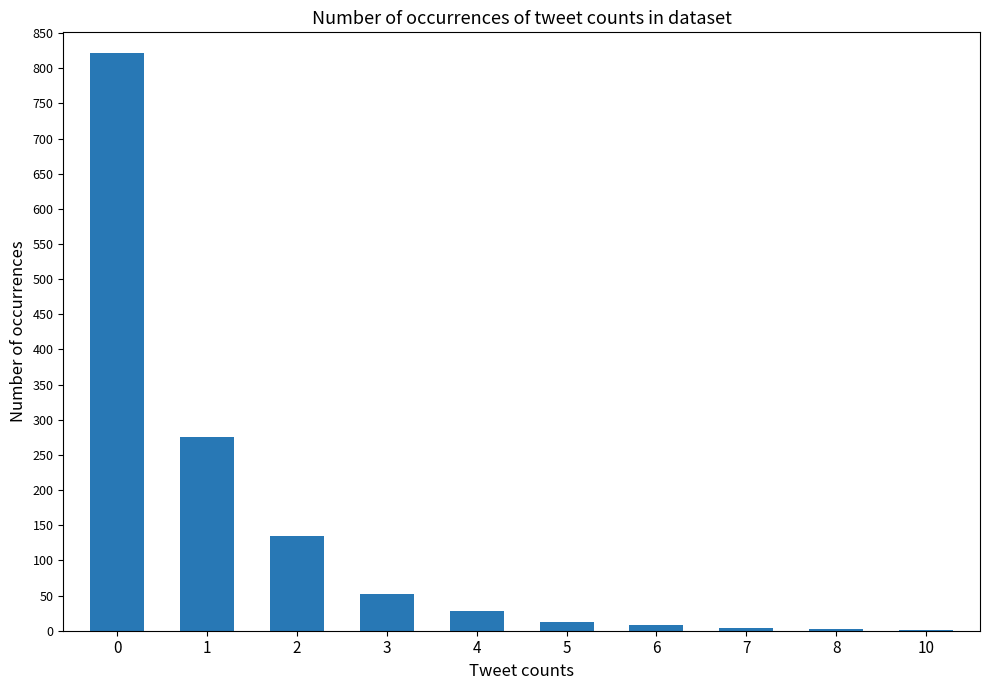

Are the bars horizontal?

No